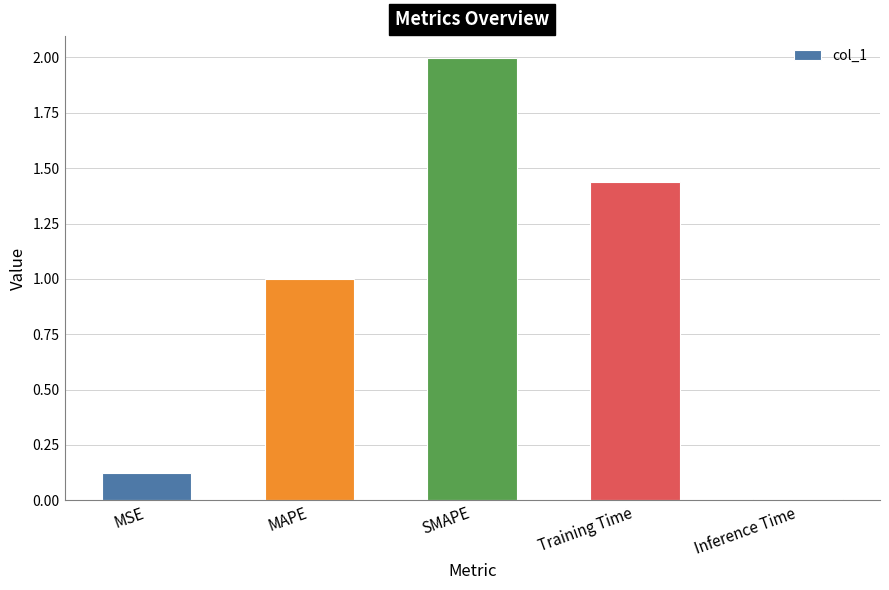

How many data points does each series have?

5